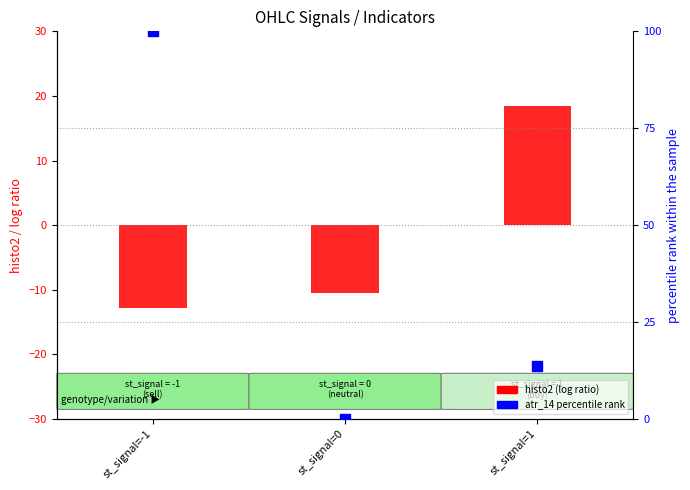

At how many categories does at least one series exceed -9?

3